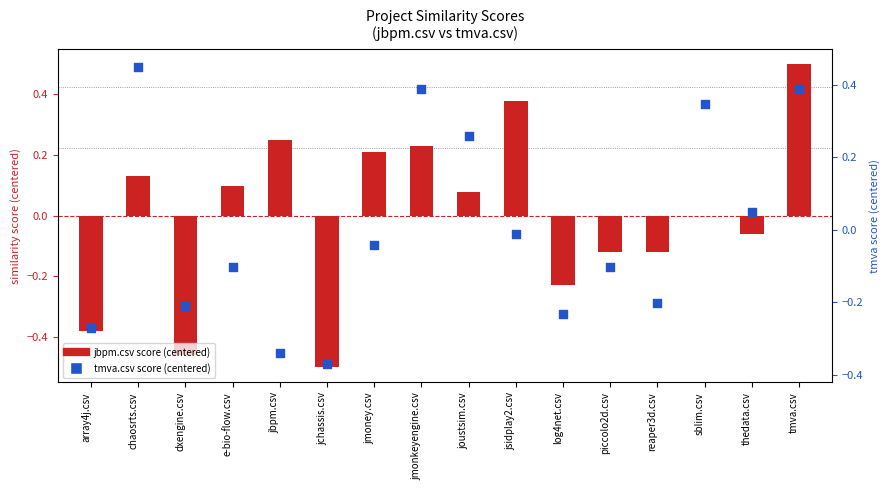

Which series has the largest total across all categories?

tmva.csv